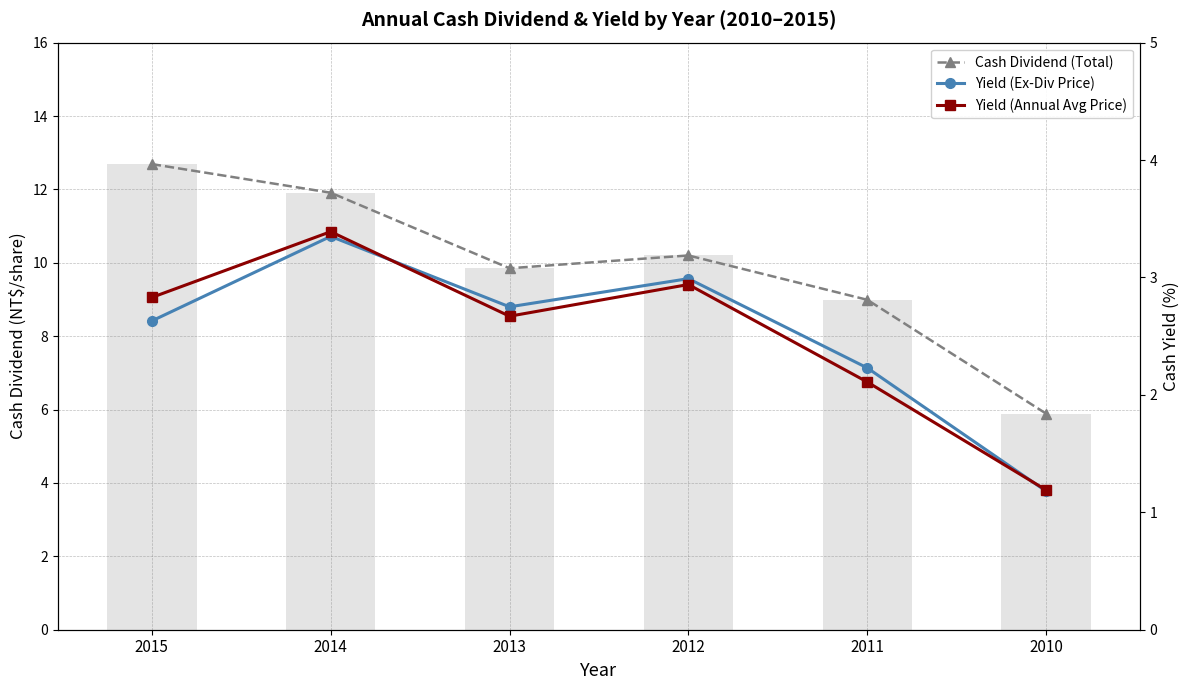

At 2015, list the series in order from largest to smallest.

Cash Dividend (Total), Total Dividend (bar), Yield (Annual Avg Price), Yield (Ex-Div Price)